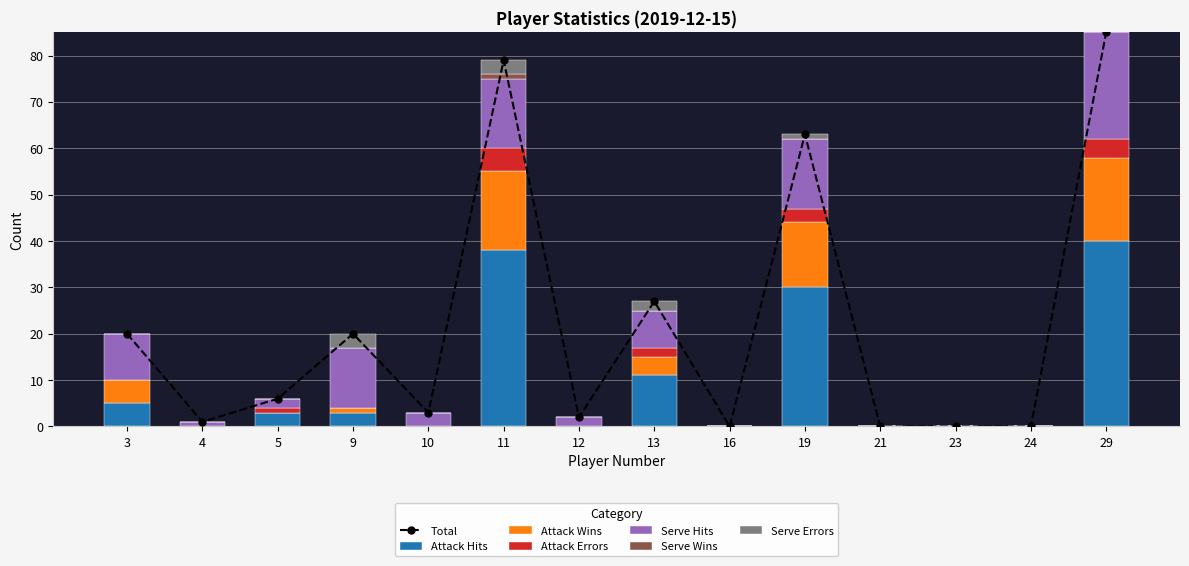

Which series has the largest total across all categories?

Attack Hits